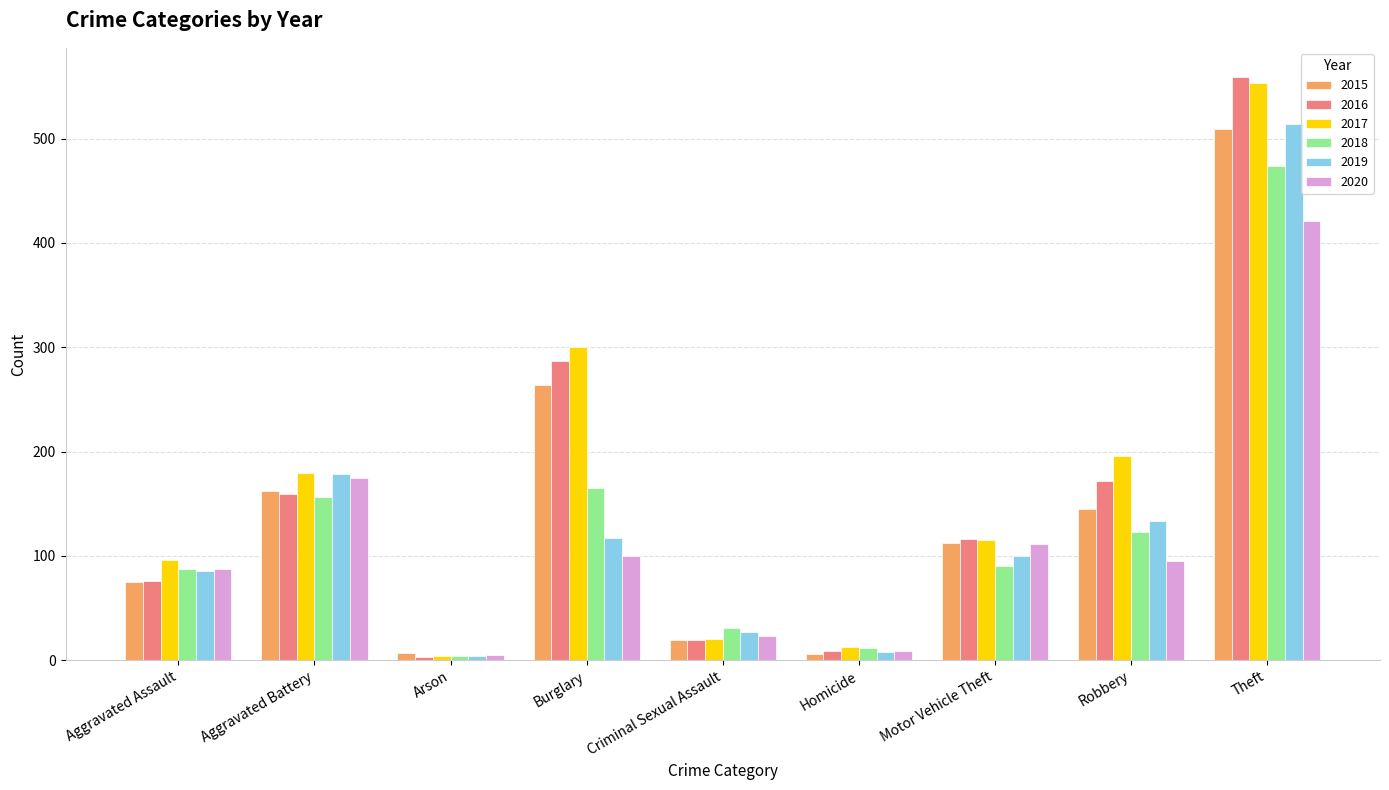

Is the value of 2018 at Theft greater than the value of 2015 at Aggravated Battery?

Yes